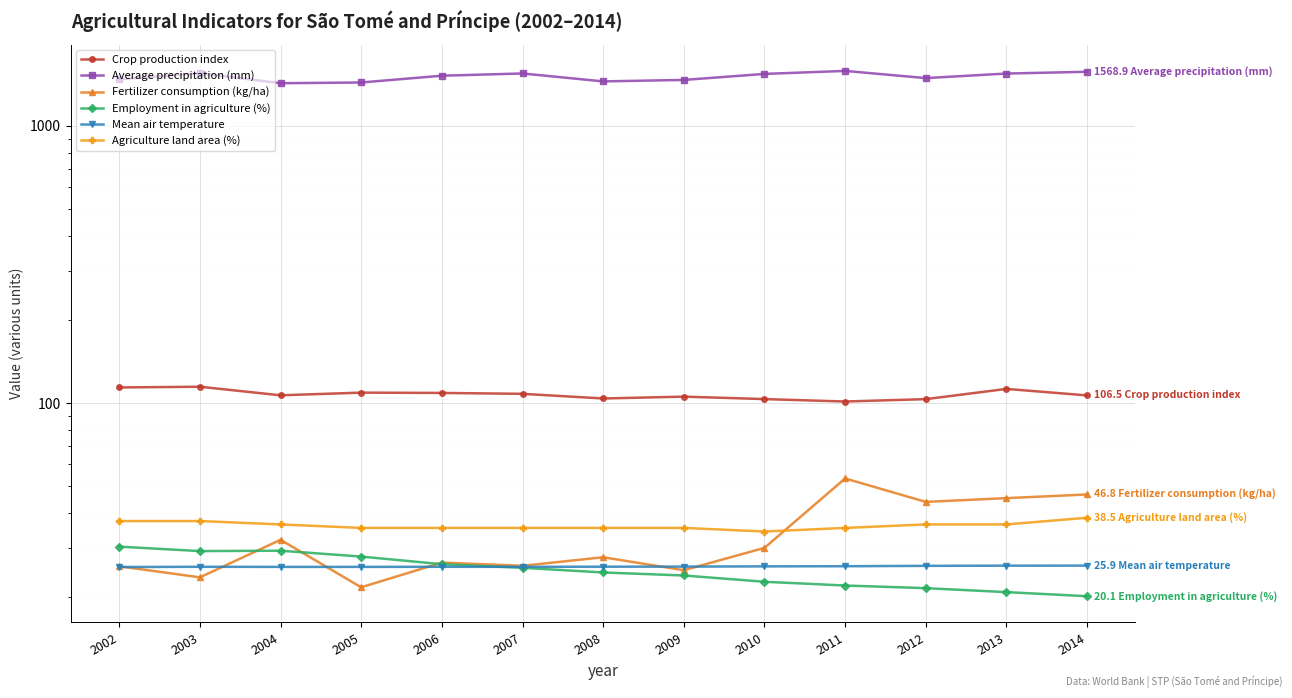

Rank the series by their maximum value, from highest to lowest.

Average precipitation (mm), Crop production index, Fertilizer consumption (kg/ha), Agriculture land area (%), Employment in agriculture (%), Mean air temperature